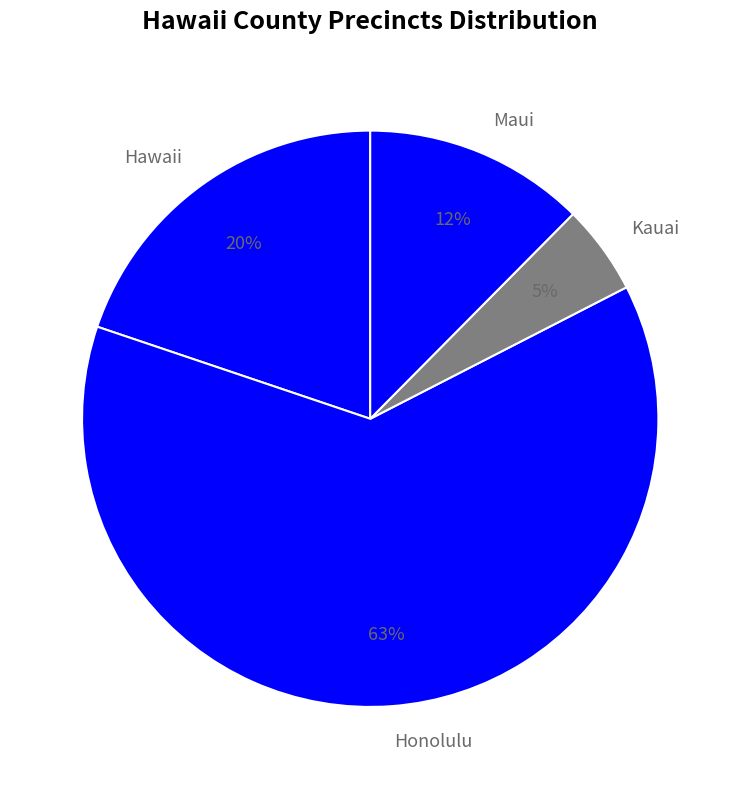

To the nearest percent, what is the combined percentage of Hawaii and Kauai?

25%